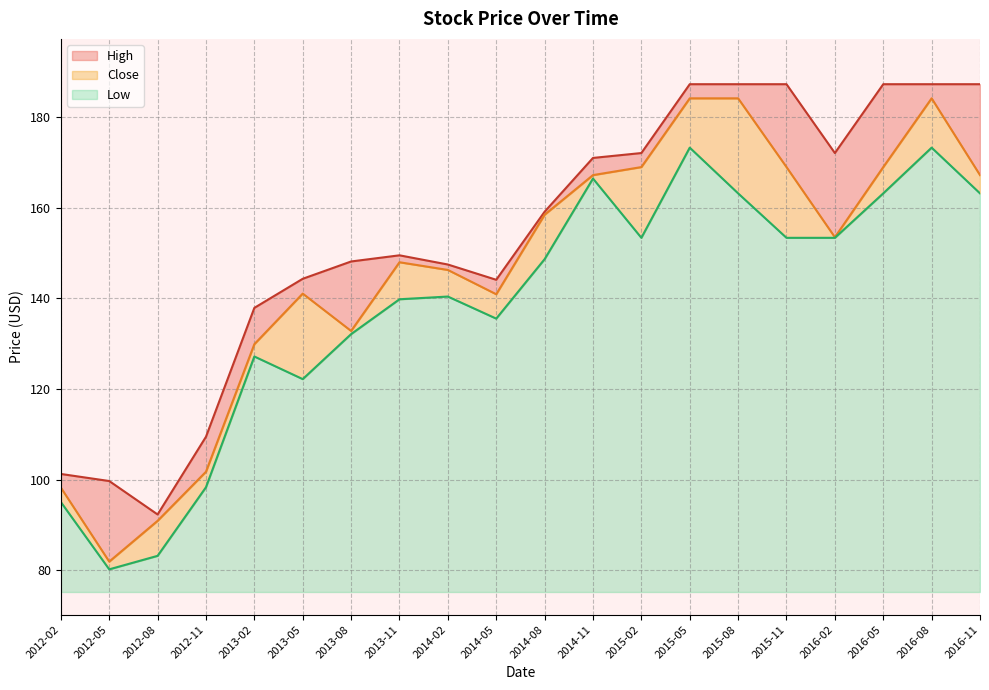

True or false: High and Close intersect in this chart.

False